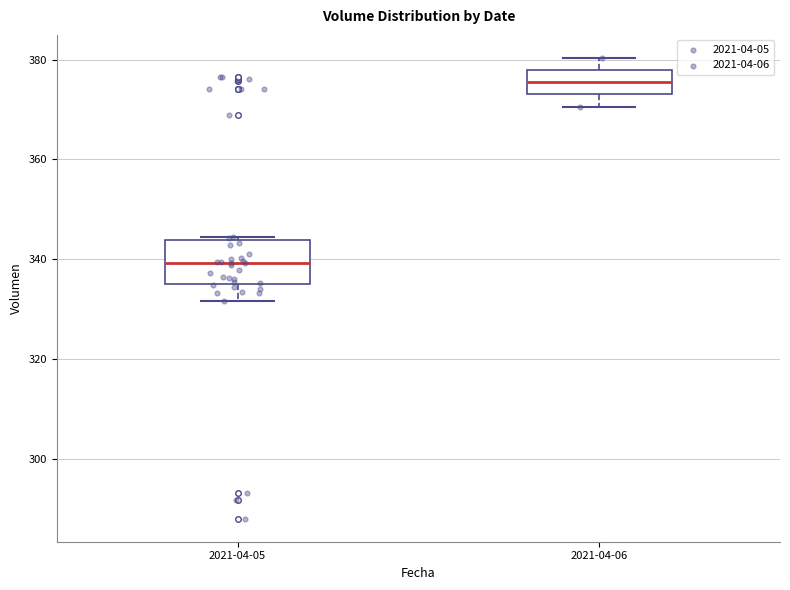

Reading left to right, transcribe this box plot: for each box, give where its median line is, the range the box spans, and where its two whiskers end, as read against the y-axis. The values are not printed on the chart, so give them approximately, as read against the axis.

2021-04-05: median 340, box 334 to 344, whiskers 332 to 344
2021-04-06: median 376, box 374 to 378, whiskers 370 to 380